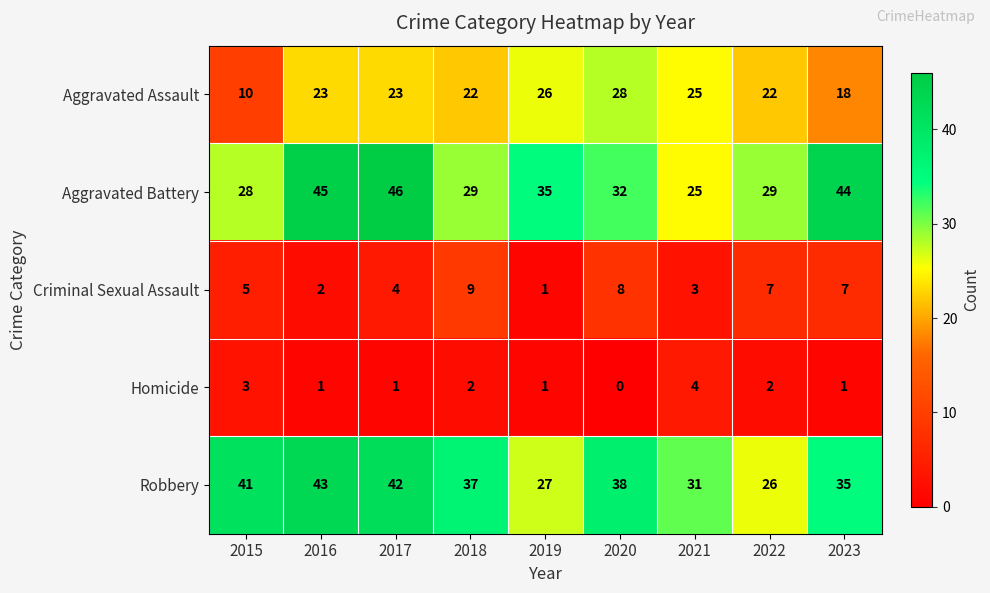

Rank the series at 2017 from lowest to highest value.

Homicide, Criminal Sexual Assault, Aggravated Assault, Robbery, Aggravated Battery